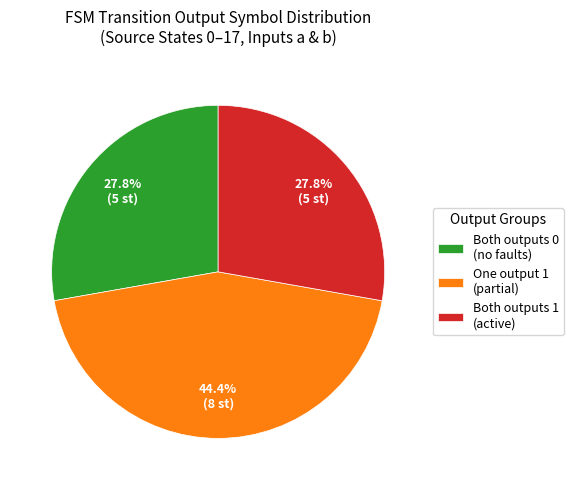

Which has a higher value, Both outputs 0 (no faults) or One output 1 (partial)?

One output 1 (partial)